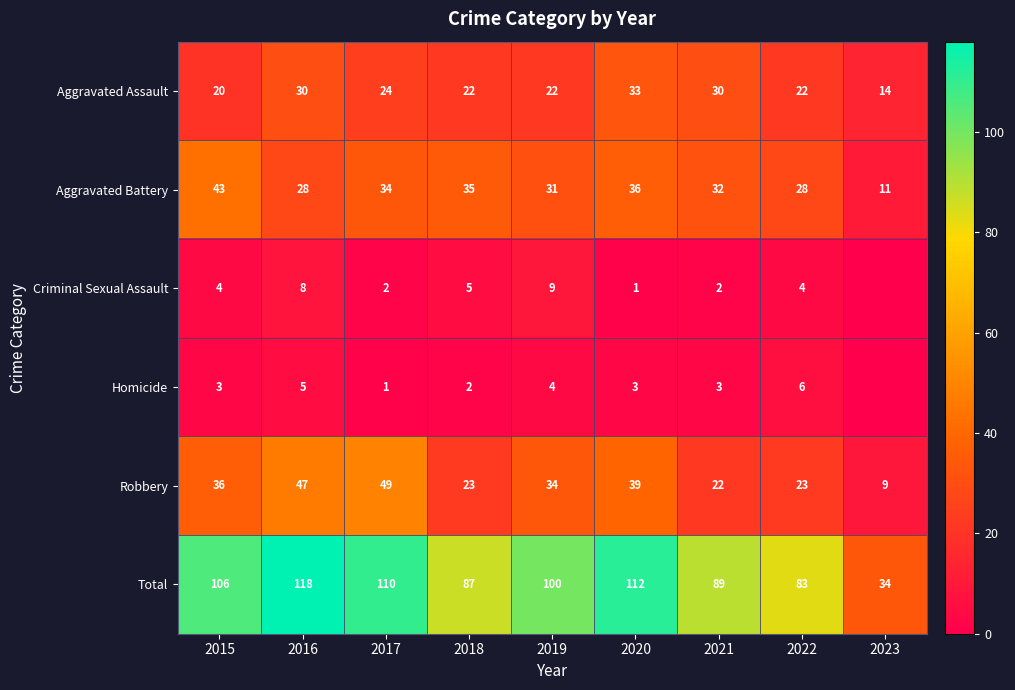

Between 2018 and 2021, which series saw the biggest shift?

Aggravated Assault